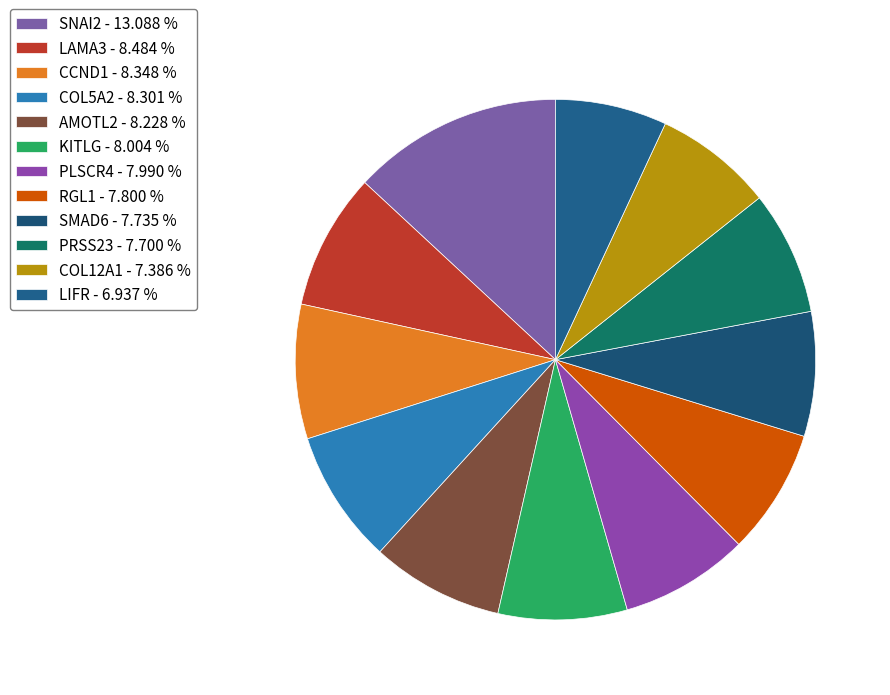

How many segments does this pie chart have?

12